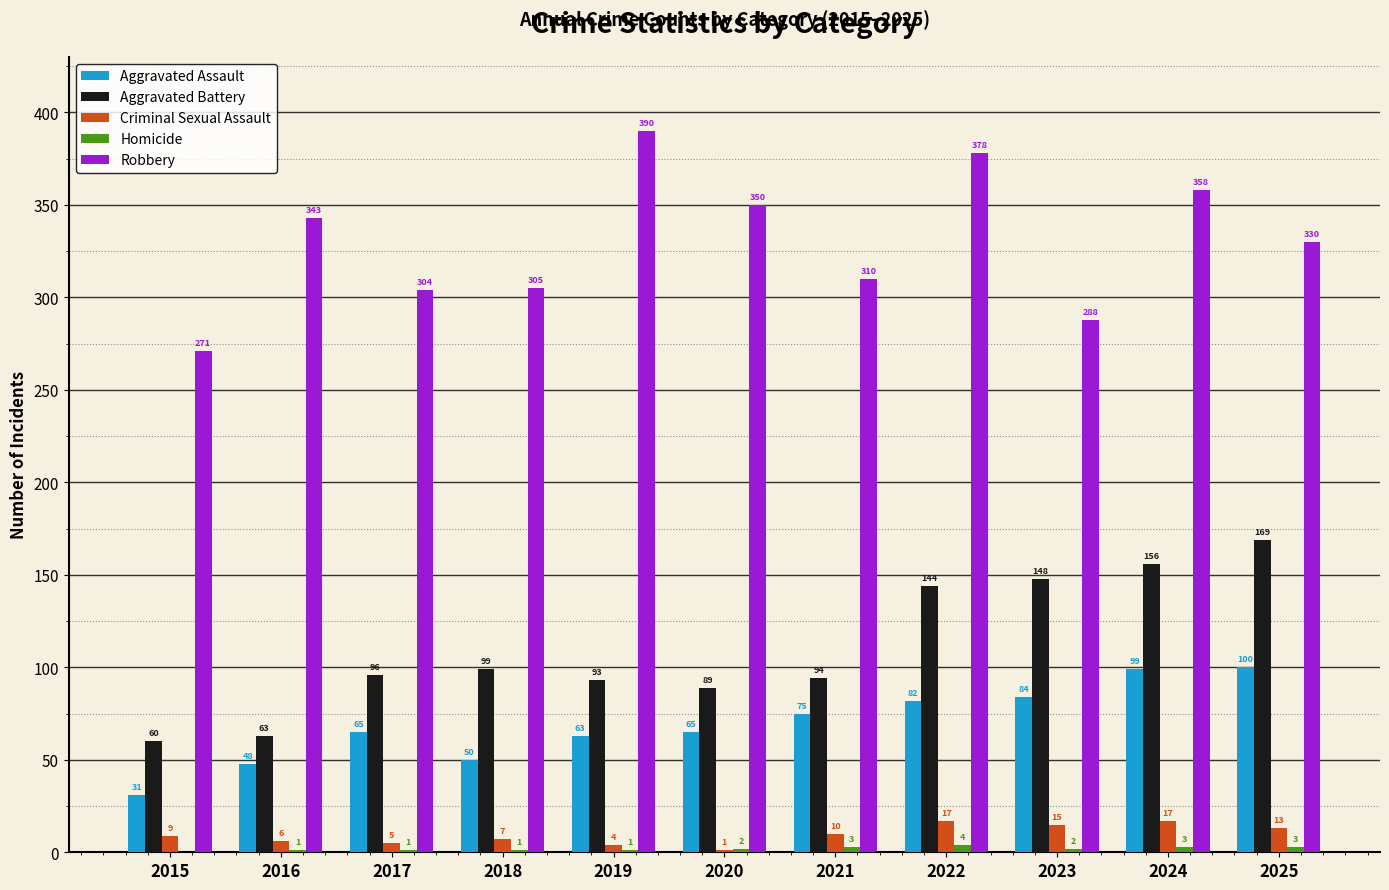

What is the difference between the Aggravated Assault values at 2025 and 2016?

52